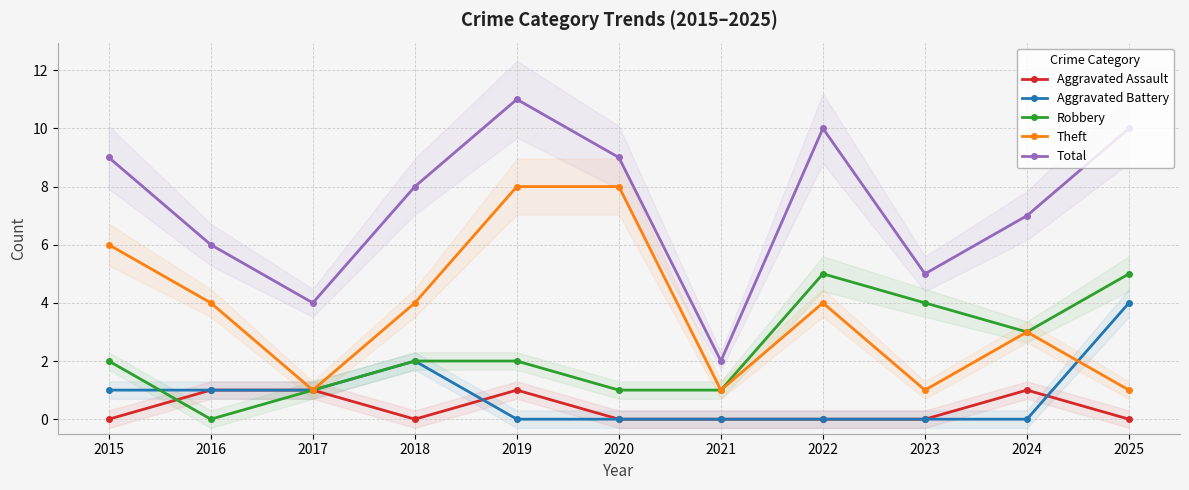

At which label does Total reach its minimum?

2021